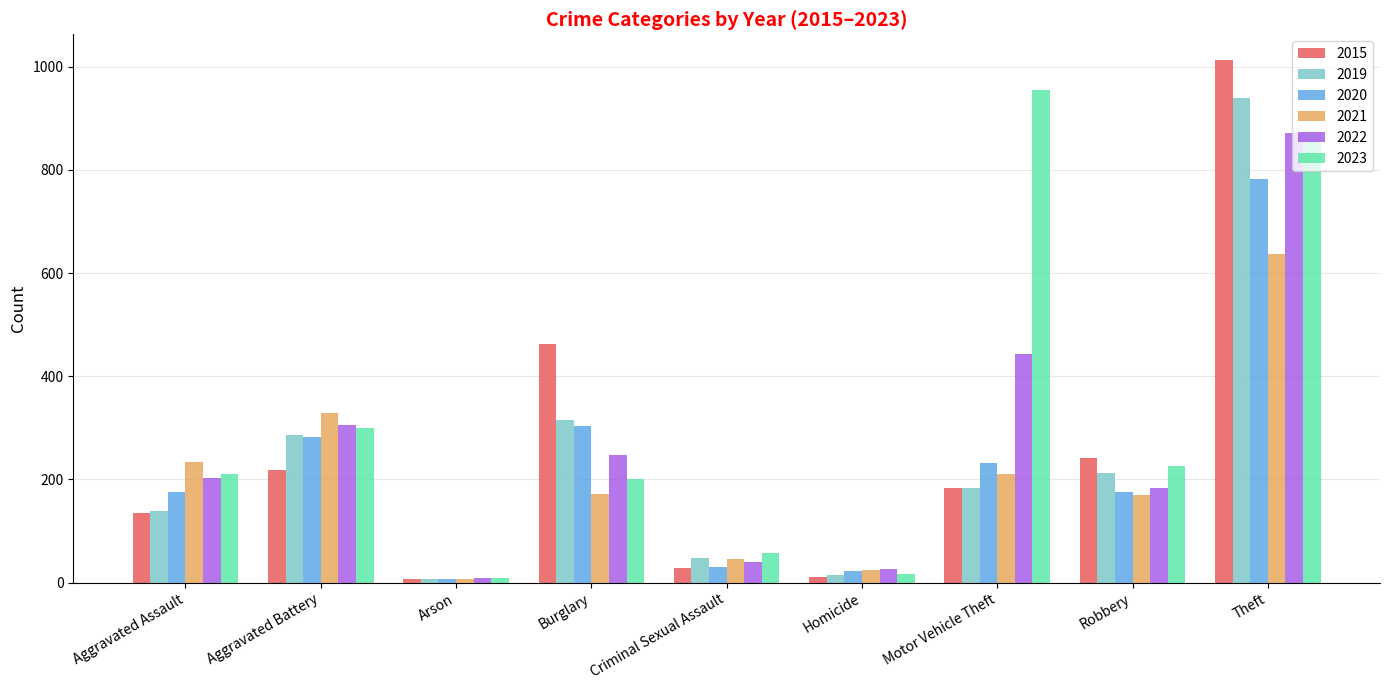

What is the greatest value displayed?

1012